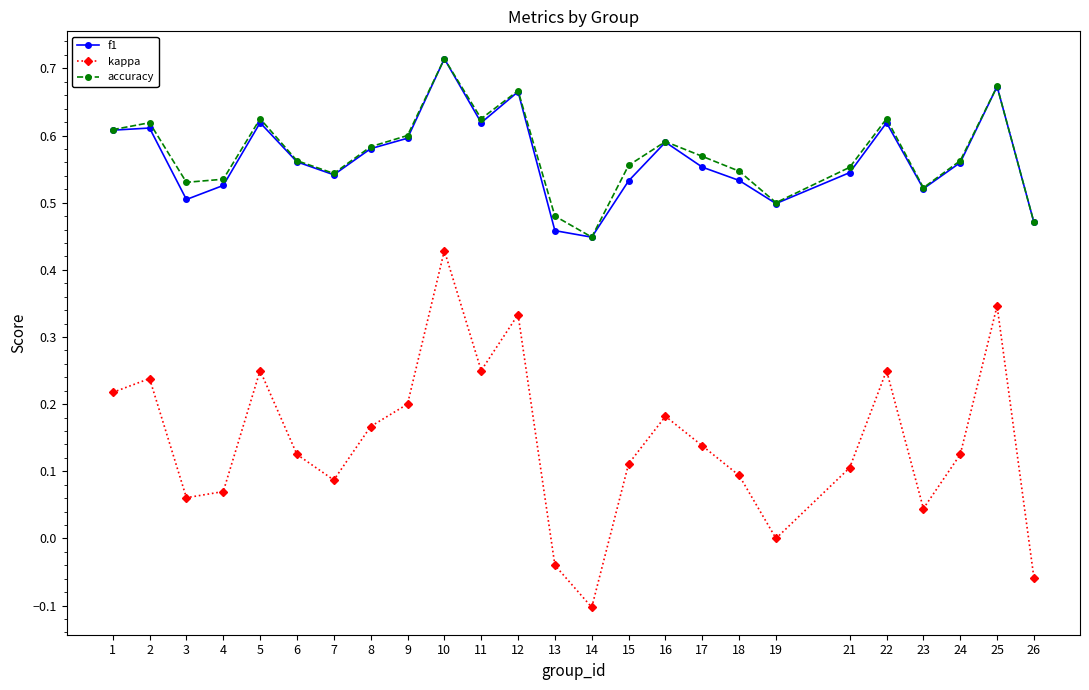

True or false: kappa has more than 1 interior local peaks.

True